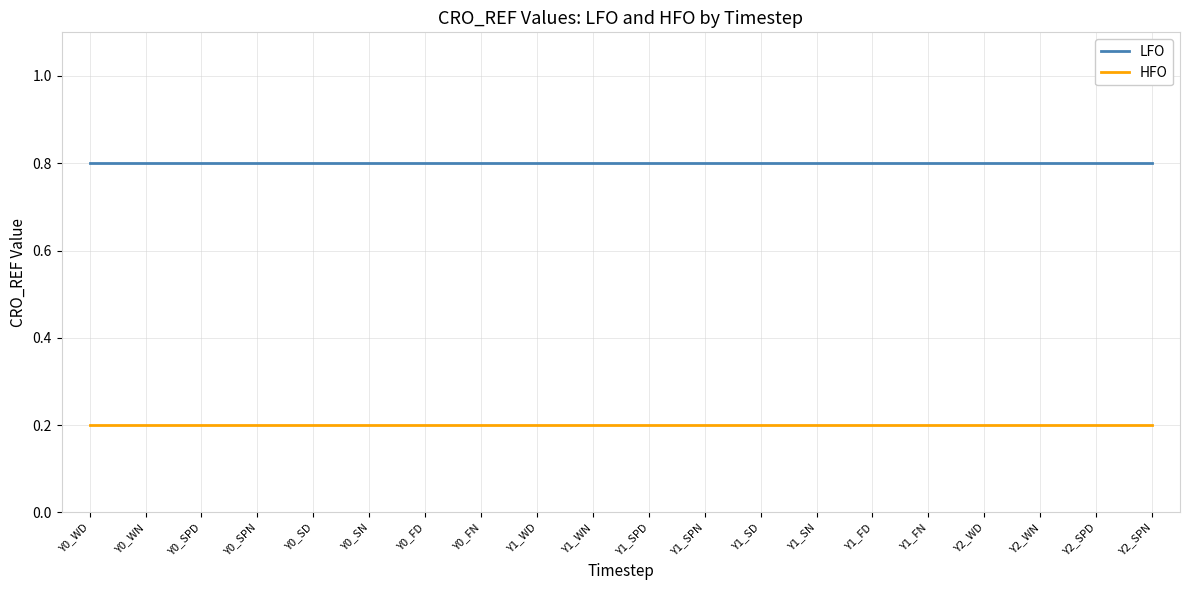

True or false: HFO has a value of 0.3 at Y2_SPN.

False